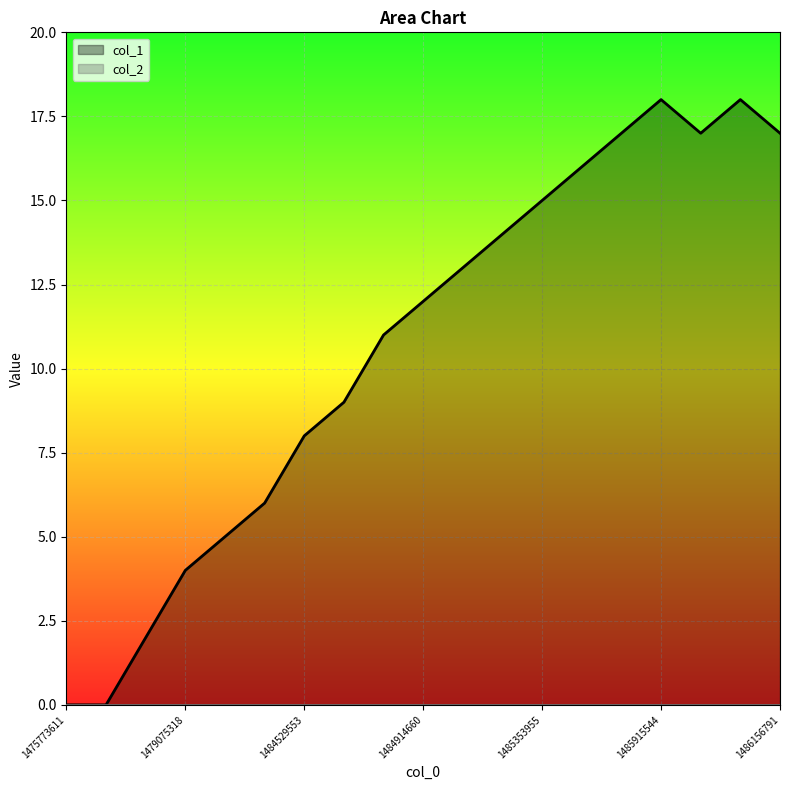

List the labels in order of value, smallest first.

1475773611, 1478895318, 1479050123, 1479075318, 1481681954, 1483924807, 1484529553, 1484587153, 1484709553, 1484914660, 1485310760, 1485346698, 1485353955, 1485461972, 1485789559, 1485998453, 1486156791, 1485915544, 1486070323